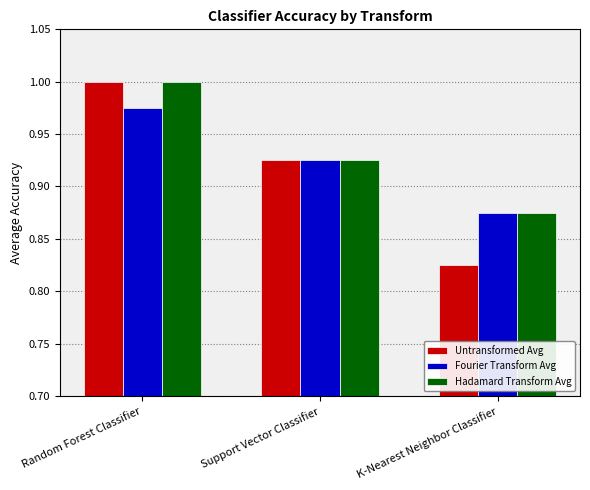

How many categories are shown in the chart?

3